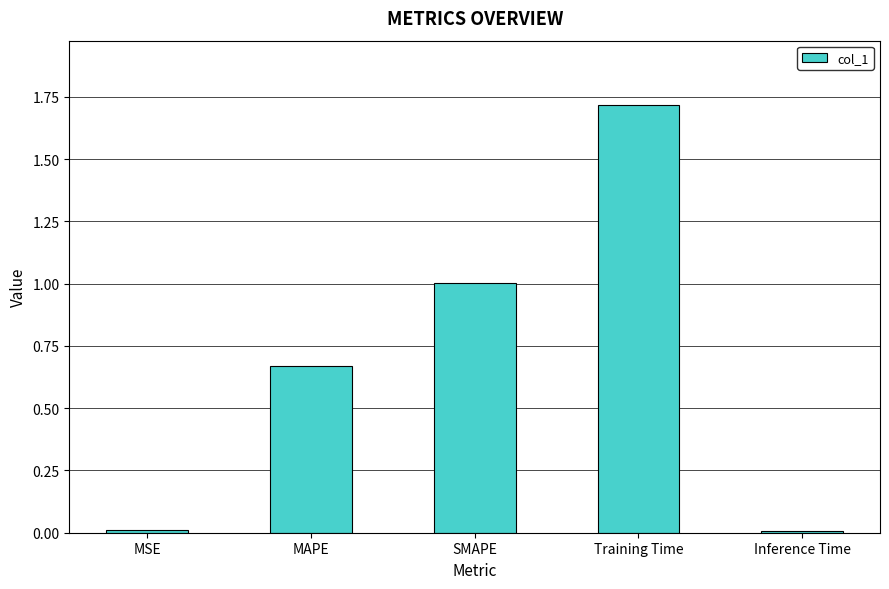

Between SMAPE and MAPE, which is larger?

SMAPE